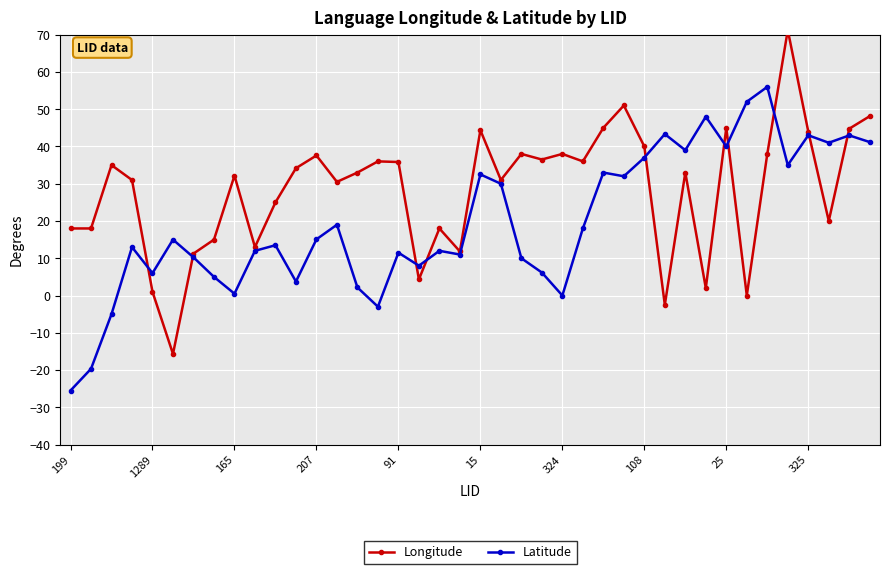

Which label corresponds to the smallest value in the chart?

199